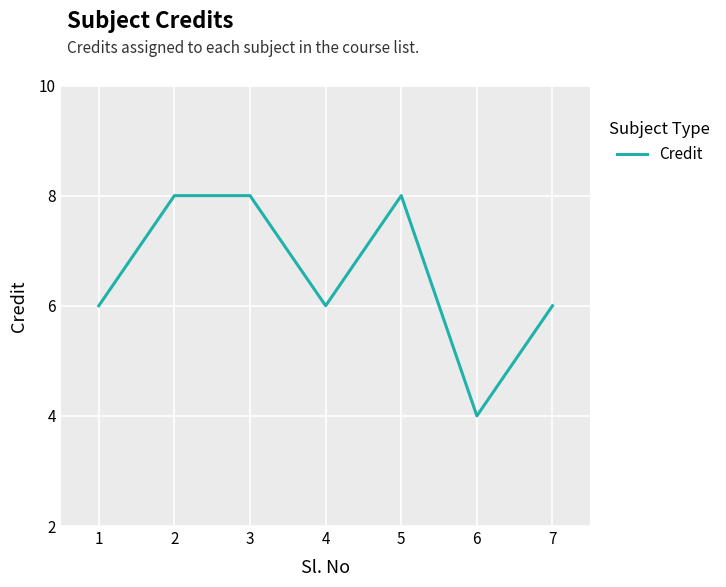

Reading right to left, list all the values displayed in this chart.

7=6	6=4	5=8	4=6	3=8	2=8	1=6